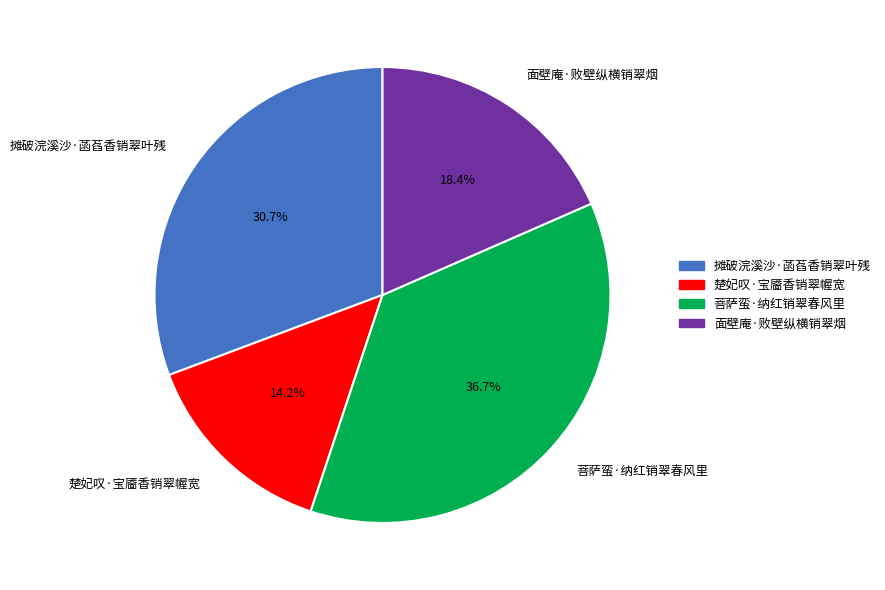

Combined, do 菩萨蛮·纳红销翠春风里 and 楚妃叹·宝靥香销翠幄宽 account for over 50%?

Yes